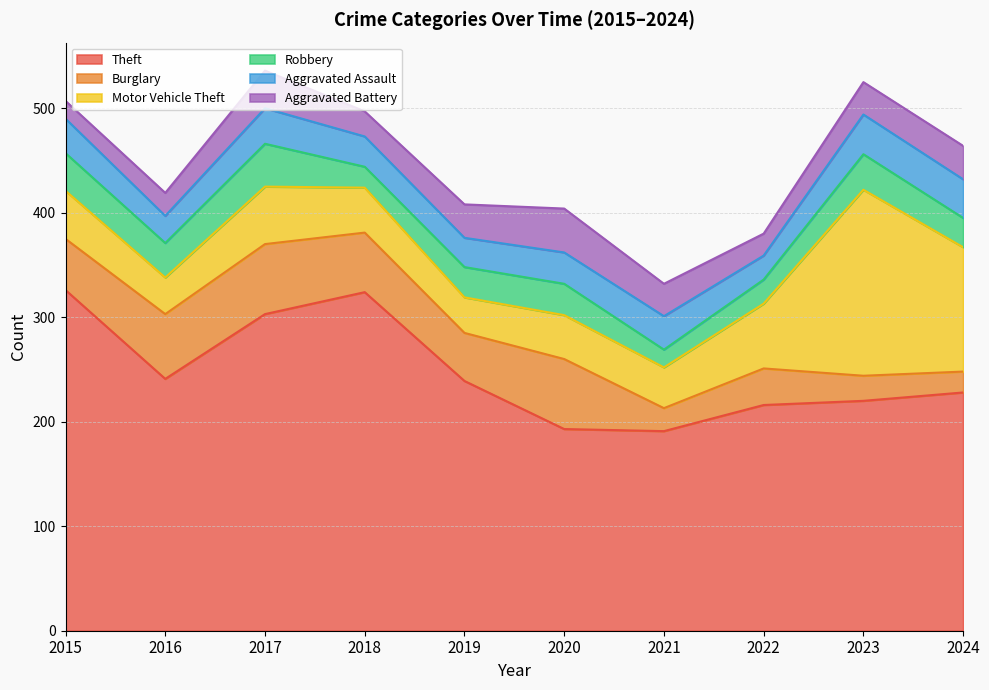

Which series has the largest total across all categories?

Theft